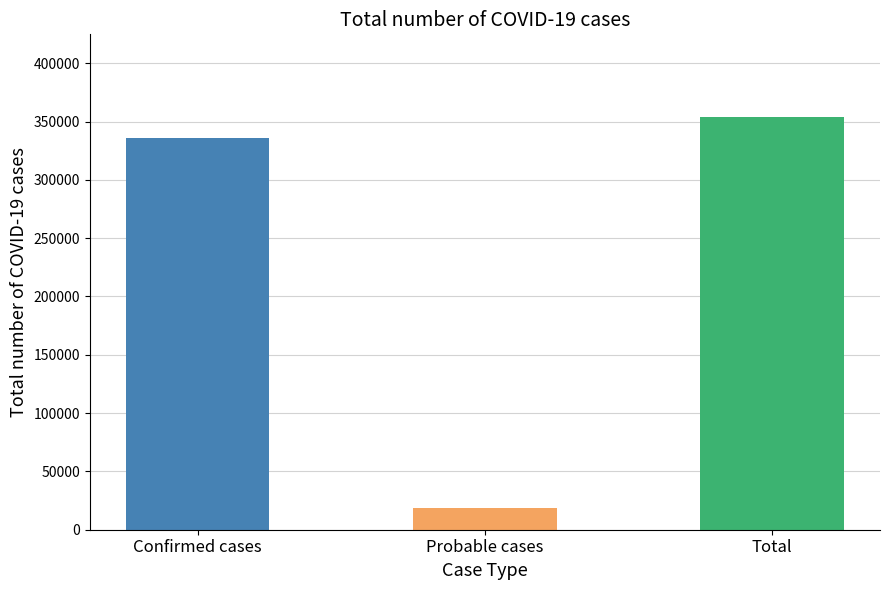

What is the change in value from Confirmed cases to Probable cases?

-316916